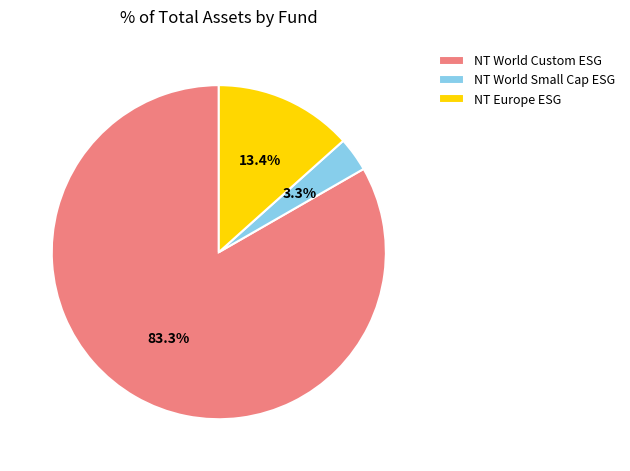

Between NT World Custom ESG and NT World Small Cap ESG, which is larger?

NT World Custom ESG